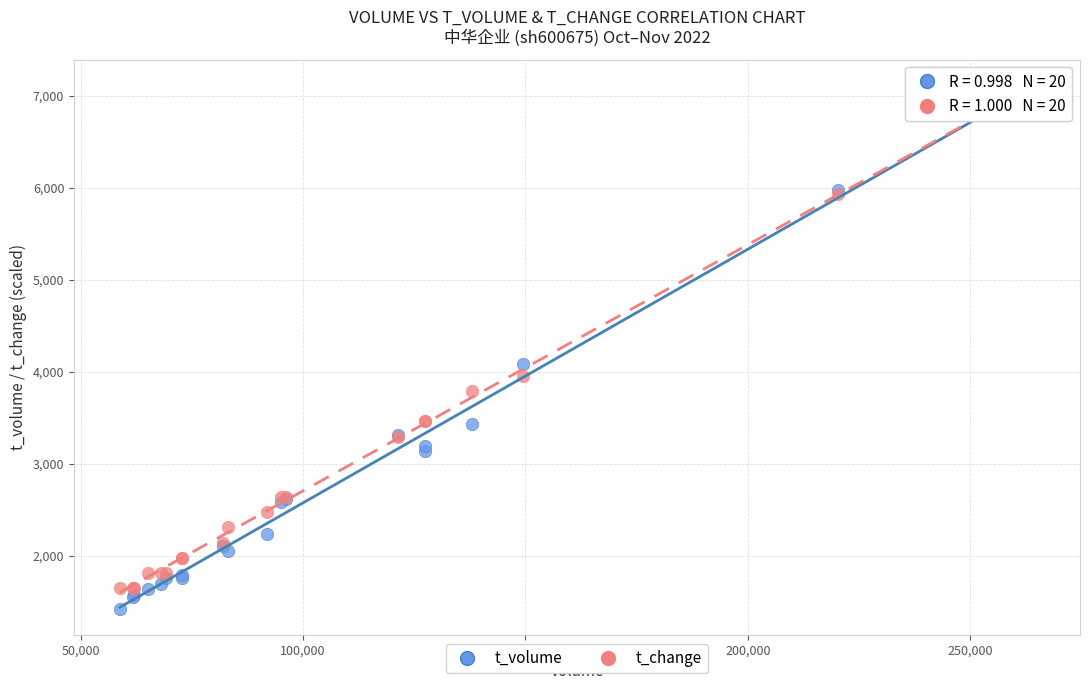

Across all series, what Y value is closest to 4251?

4085.0